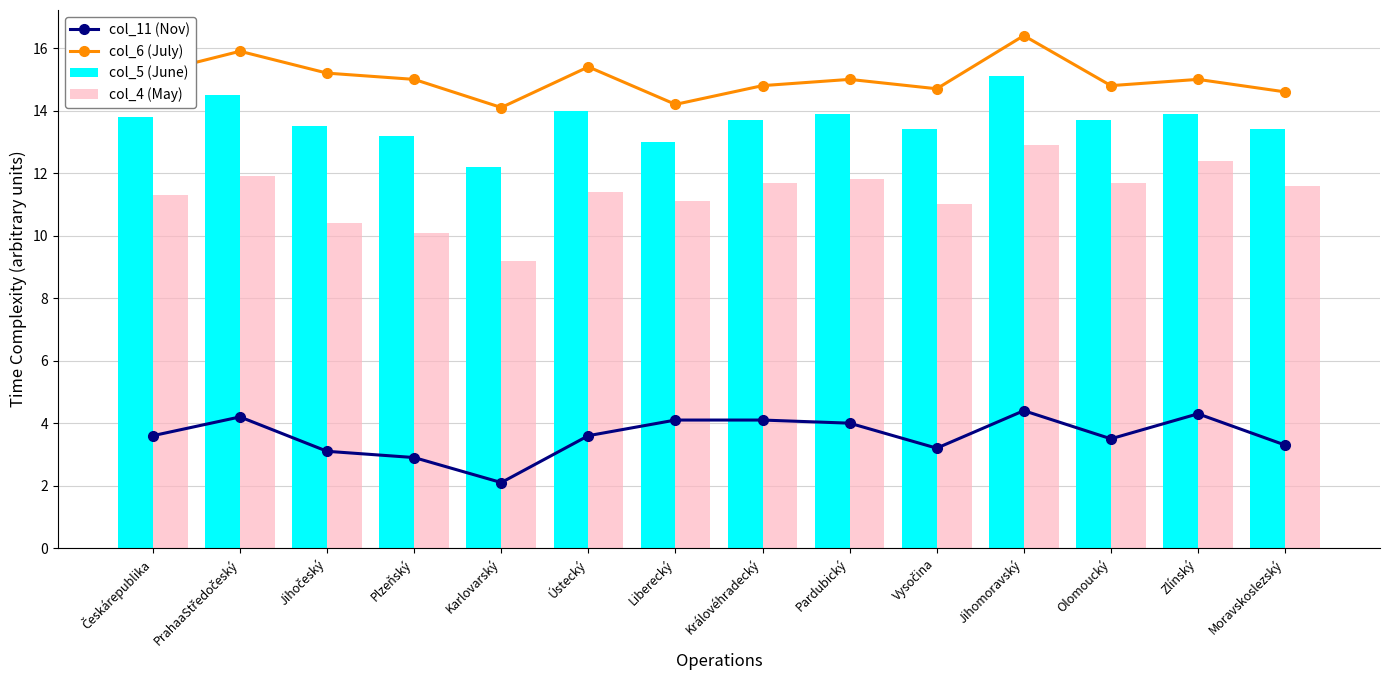

What is the value of the col_6 (July) bar at the 14th from the left?

14.6